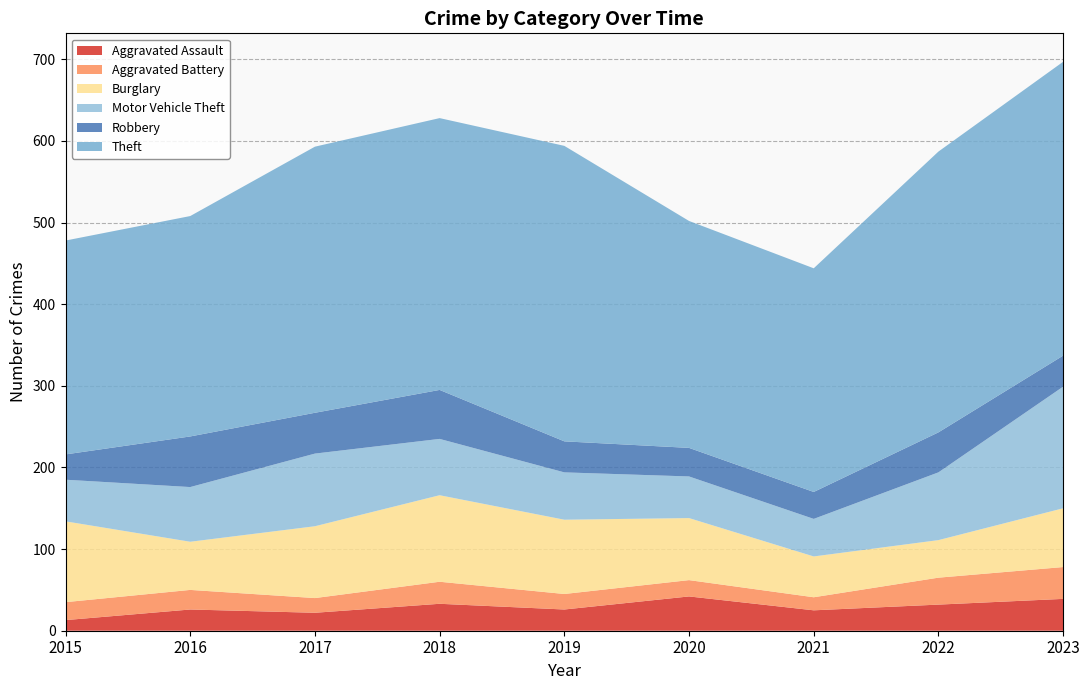

Reading left to right, extract all data points from this chart.

Aggravated Assault: 13	26	22	33	26	42	25	32	39
Aggravated Battery: 22	24	18	27	19	20	16	33	39
Burglary: 99	59	88	106	91	76	50	46	72
Motor Vehicle Theft: 51	67	89	69	58	51	46	83	149
Robbery: 31	62	50	60	38	35	33	49	38
Theft: 262	270	326	333	362	278	274	344	360